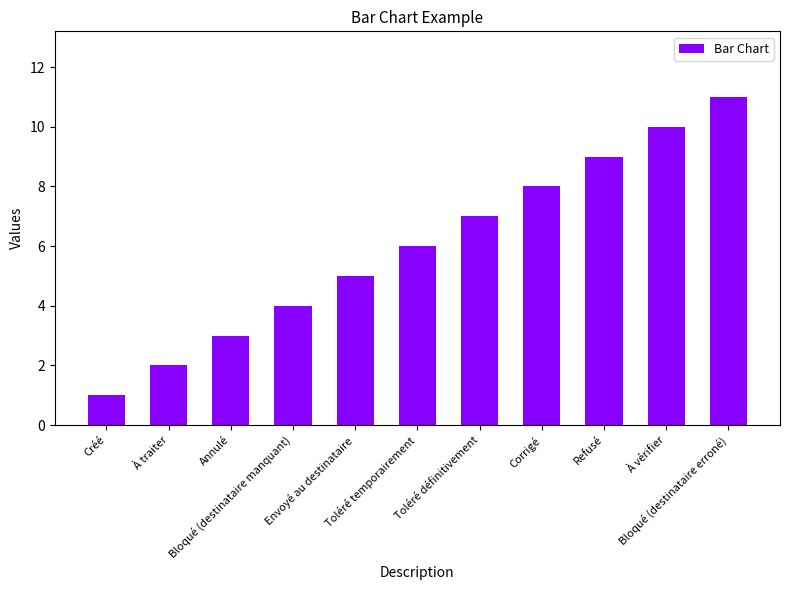

What is the approximate value at À vérifier, to the nearest 5?

10